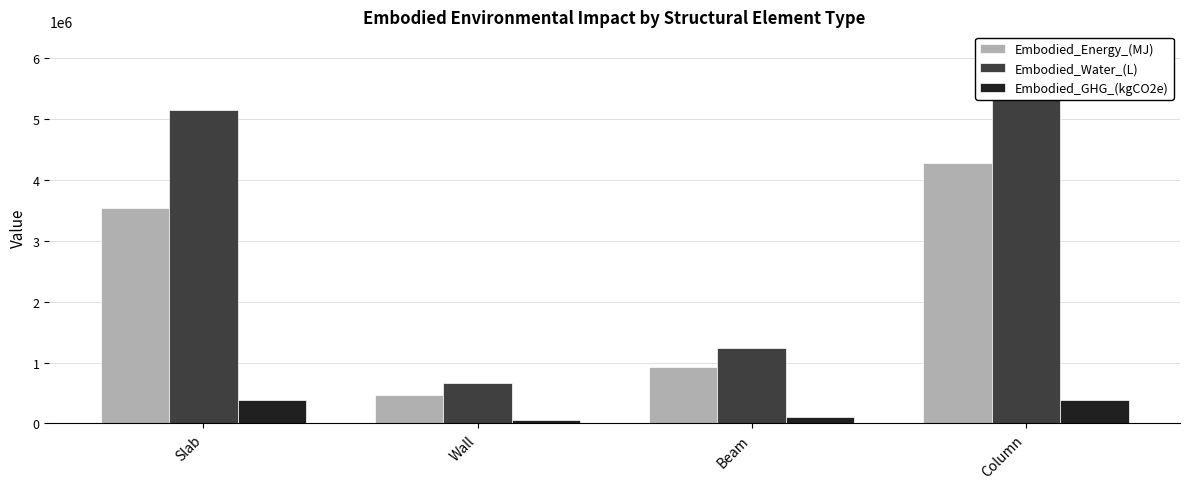

Which series has the widest spread of values?

Embodied_Water_(L)